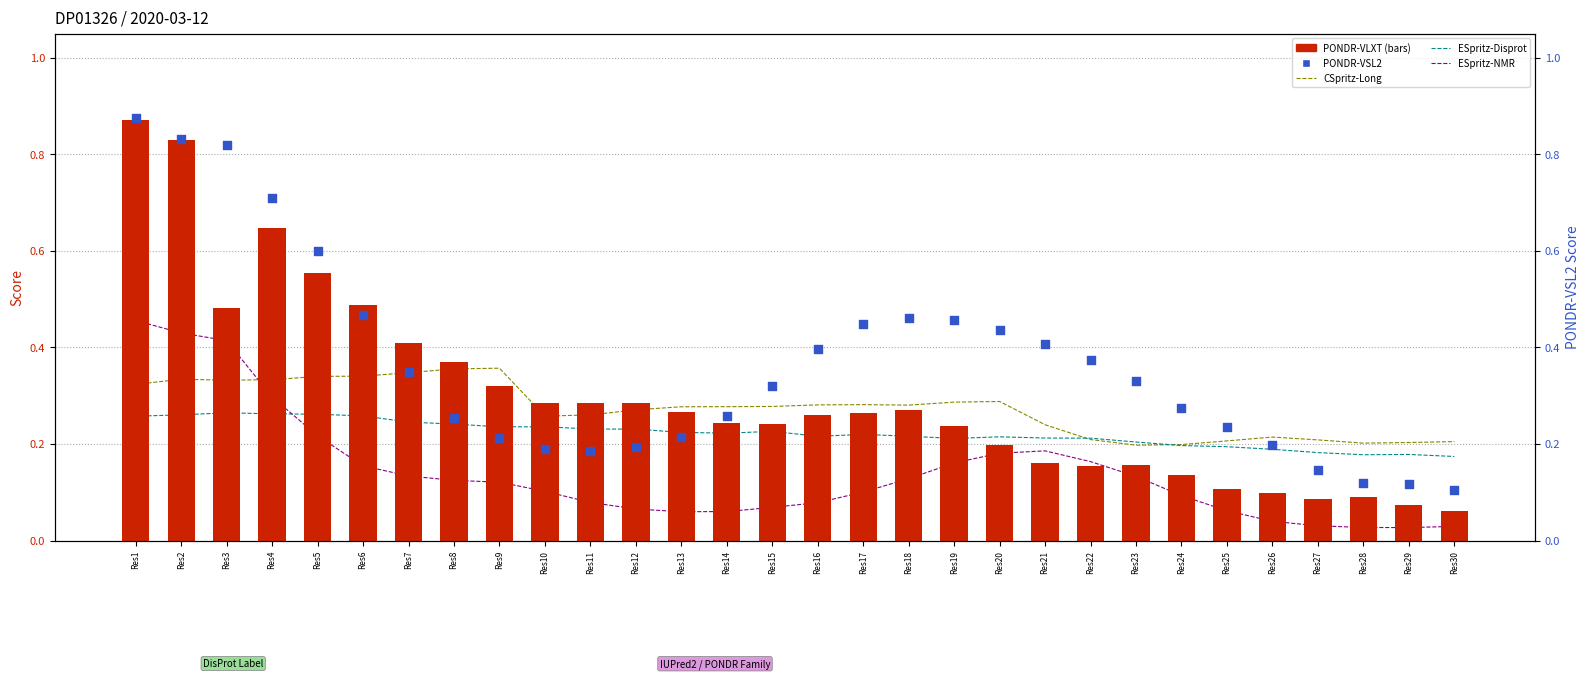

At which category is the sum across all series the highest?

Res1